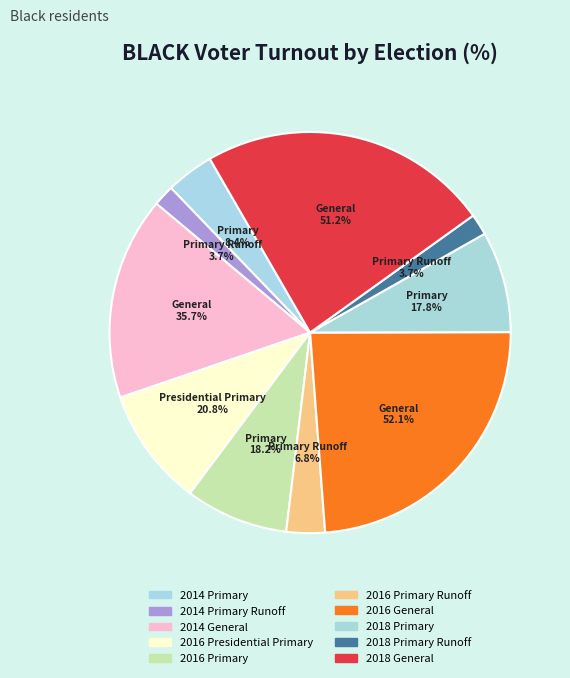

Does 2014 General represent more than half of the total?

No